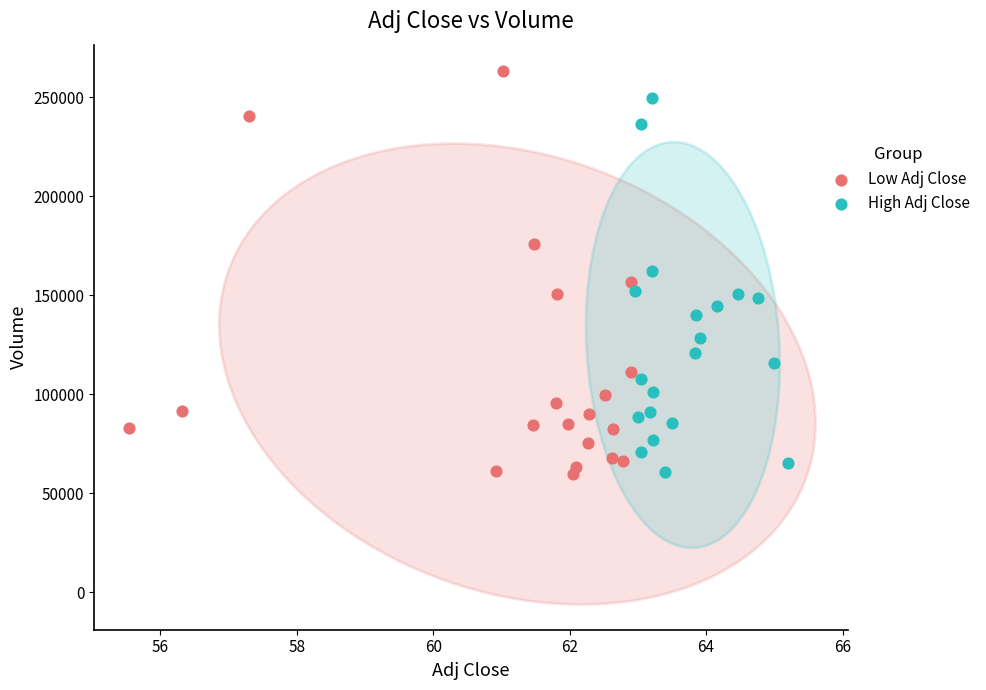

Which series has the widest spread of Y values?

Low Adj Close